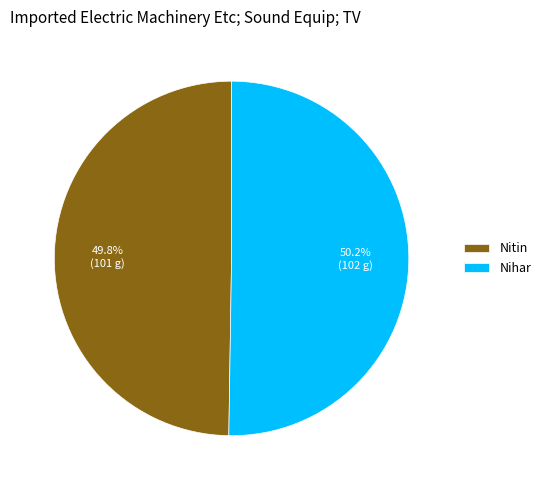

What portion of the pie excludes Nitin?

50.2%